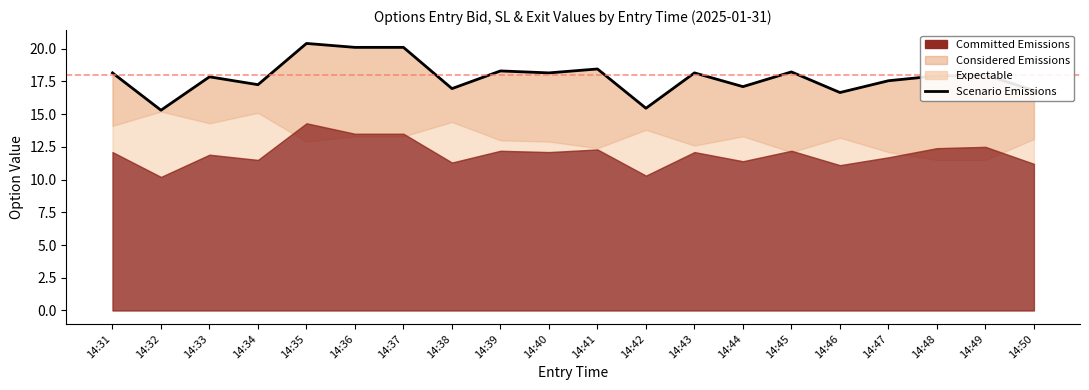

How many interior local peaks (higher than both neighbors) does the data have?

7